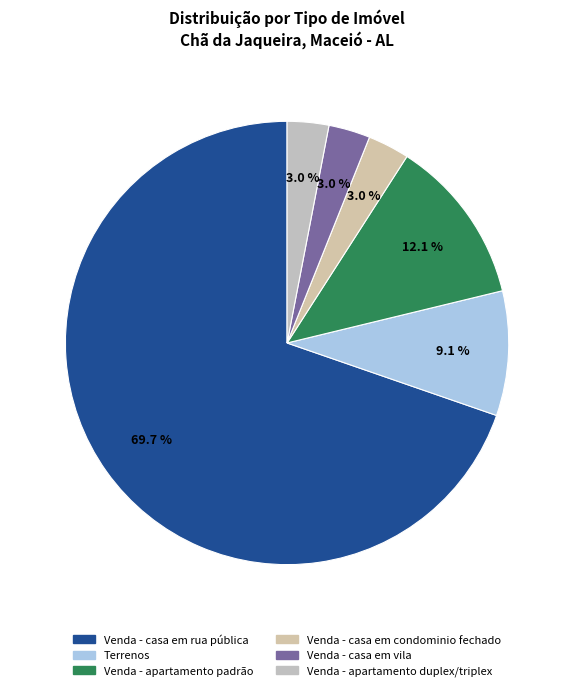

Does Venda - casa em rua pública represent more than half of the total?

Yes